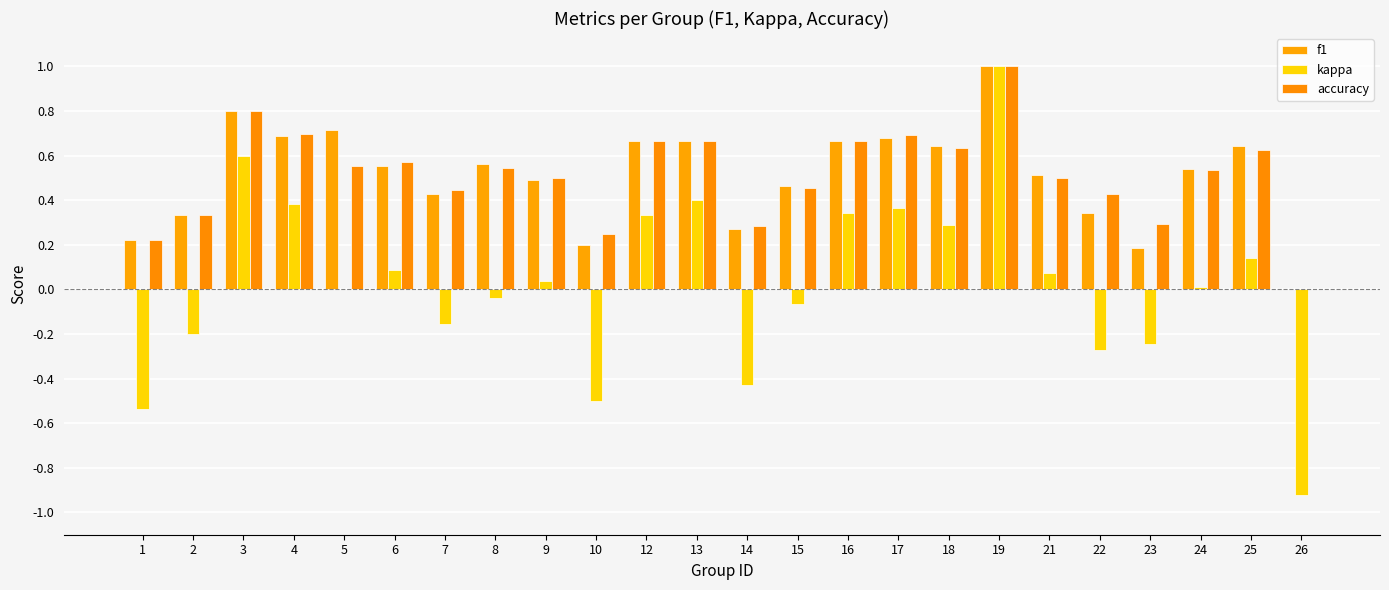

Are the bars grouped side by side (vs. stacked)?

Yes